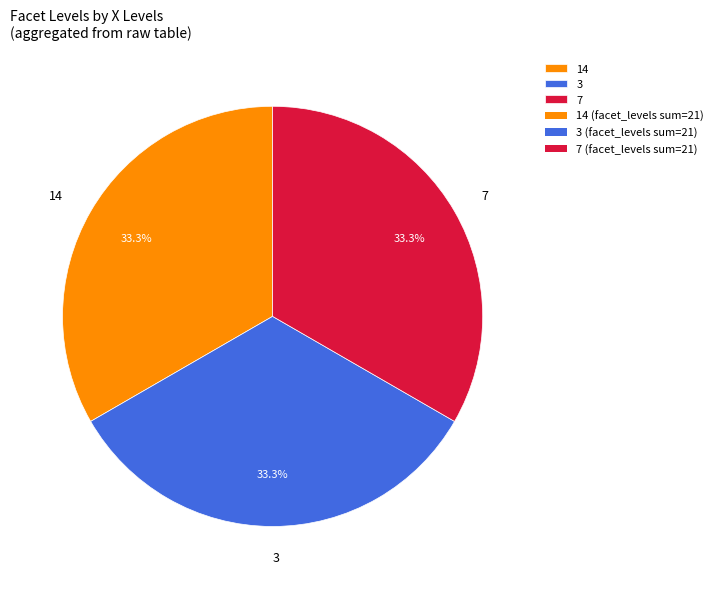

How many segments does this pie chart have?

3